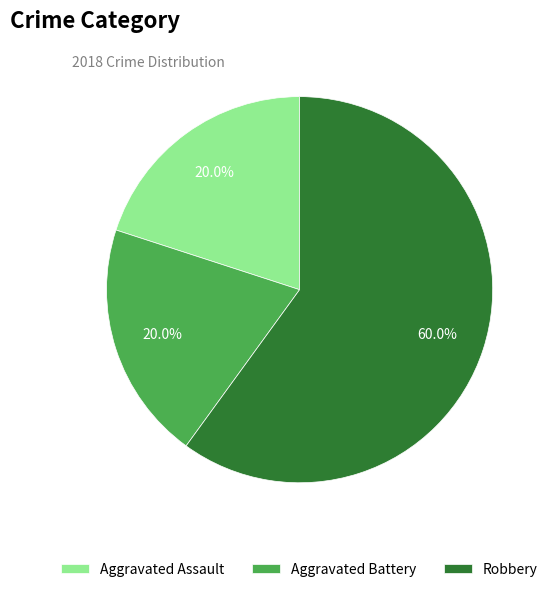

Between Robbery and Aggravated Battery, which is larger?

Robbery